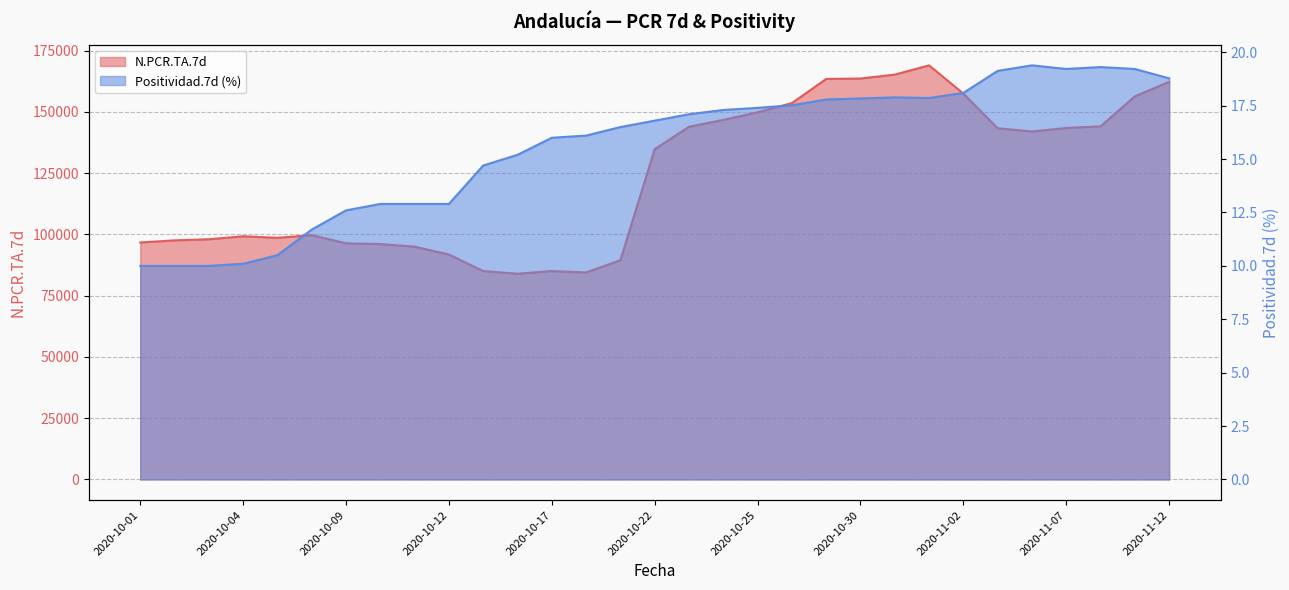

What position from the left is 2020-10-16?

12